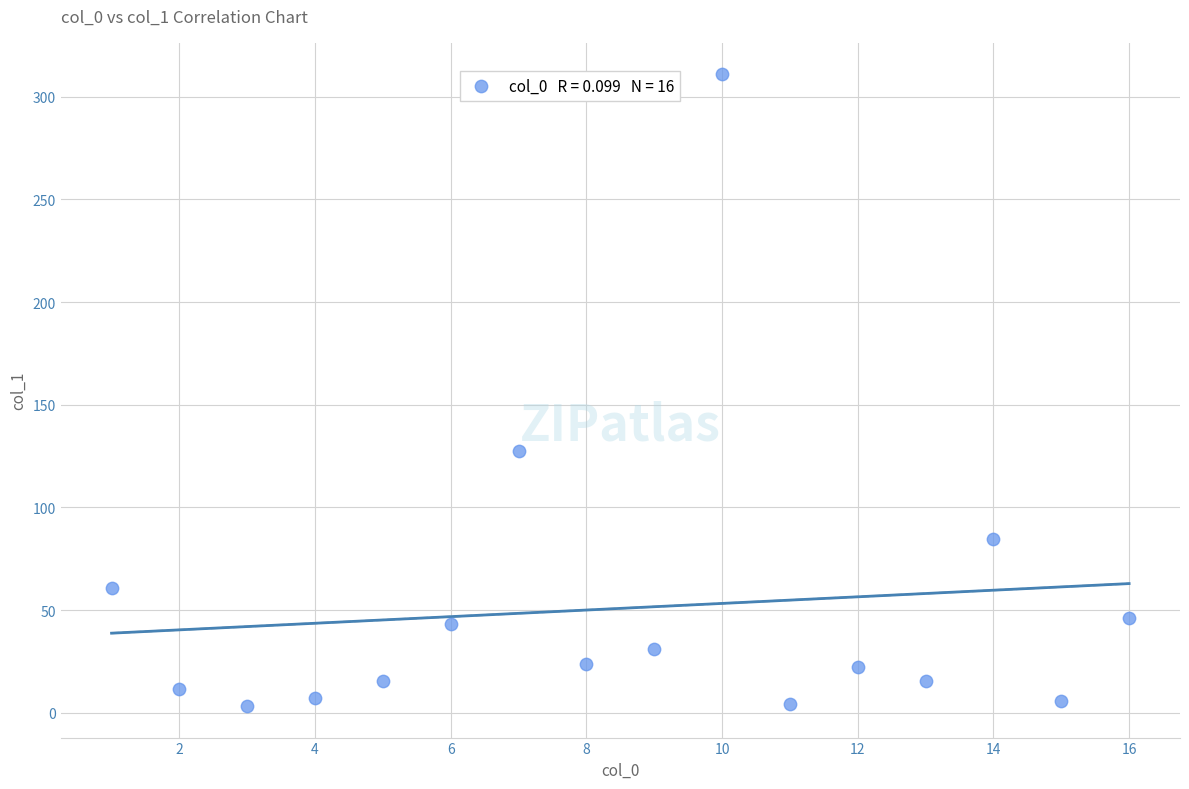

What is the range of X values (max minus min)?

15.0